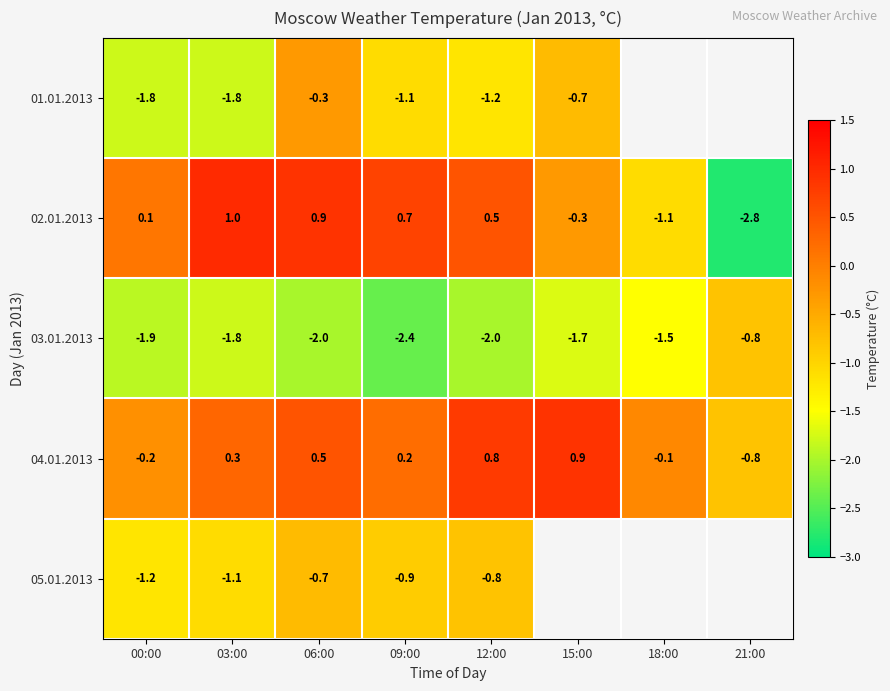

What is the difference between the maximum and second lowest values in the 03.01.2013 series?

1.2